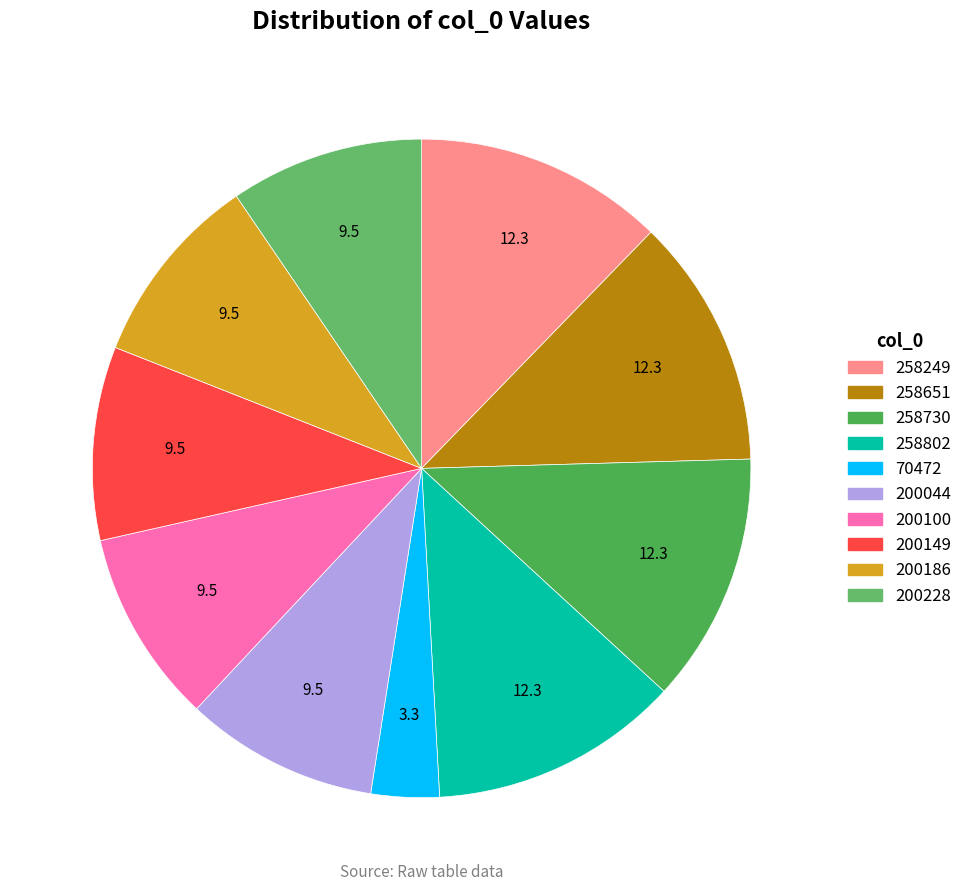

Between 258249 and 200186, which is larger?

258249